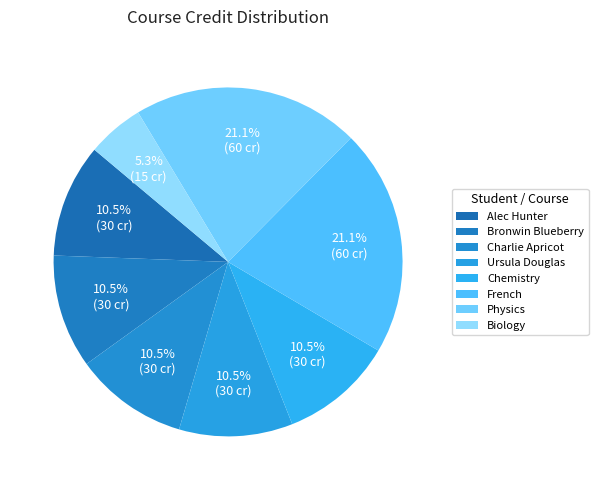

True or false: Alec Hunter accounts for 16% of the total.

False